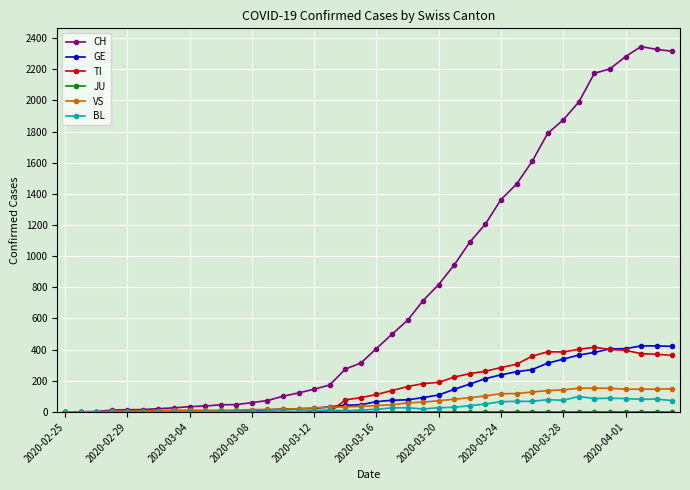

Which series has the largest total across all categories?

CH